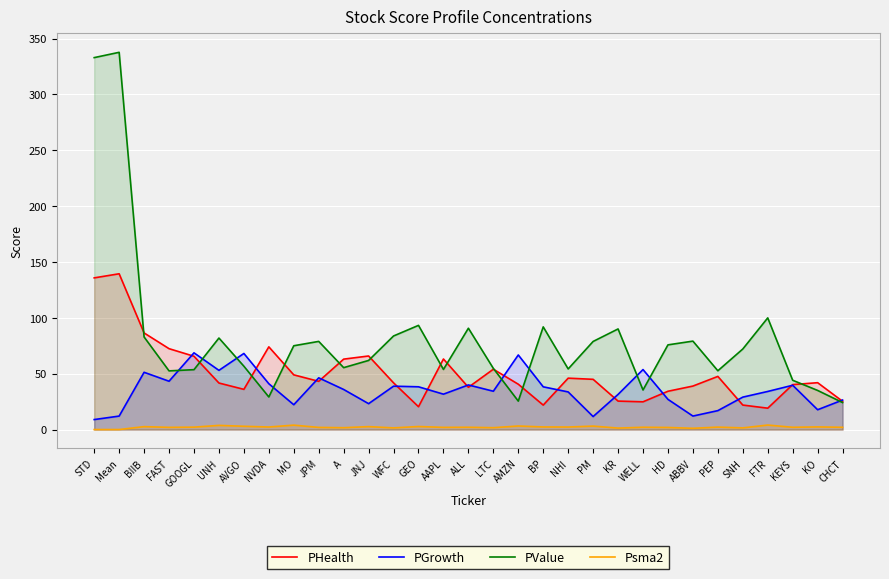

How many values in the Psma2 series are below 2?

12